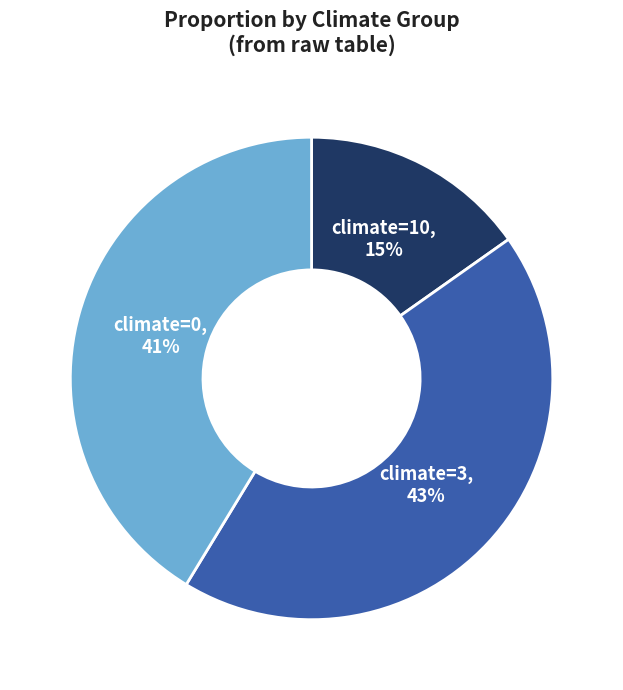

Which slice is the largest?

climate=3, 43%